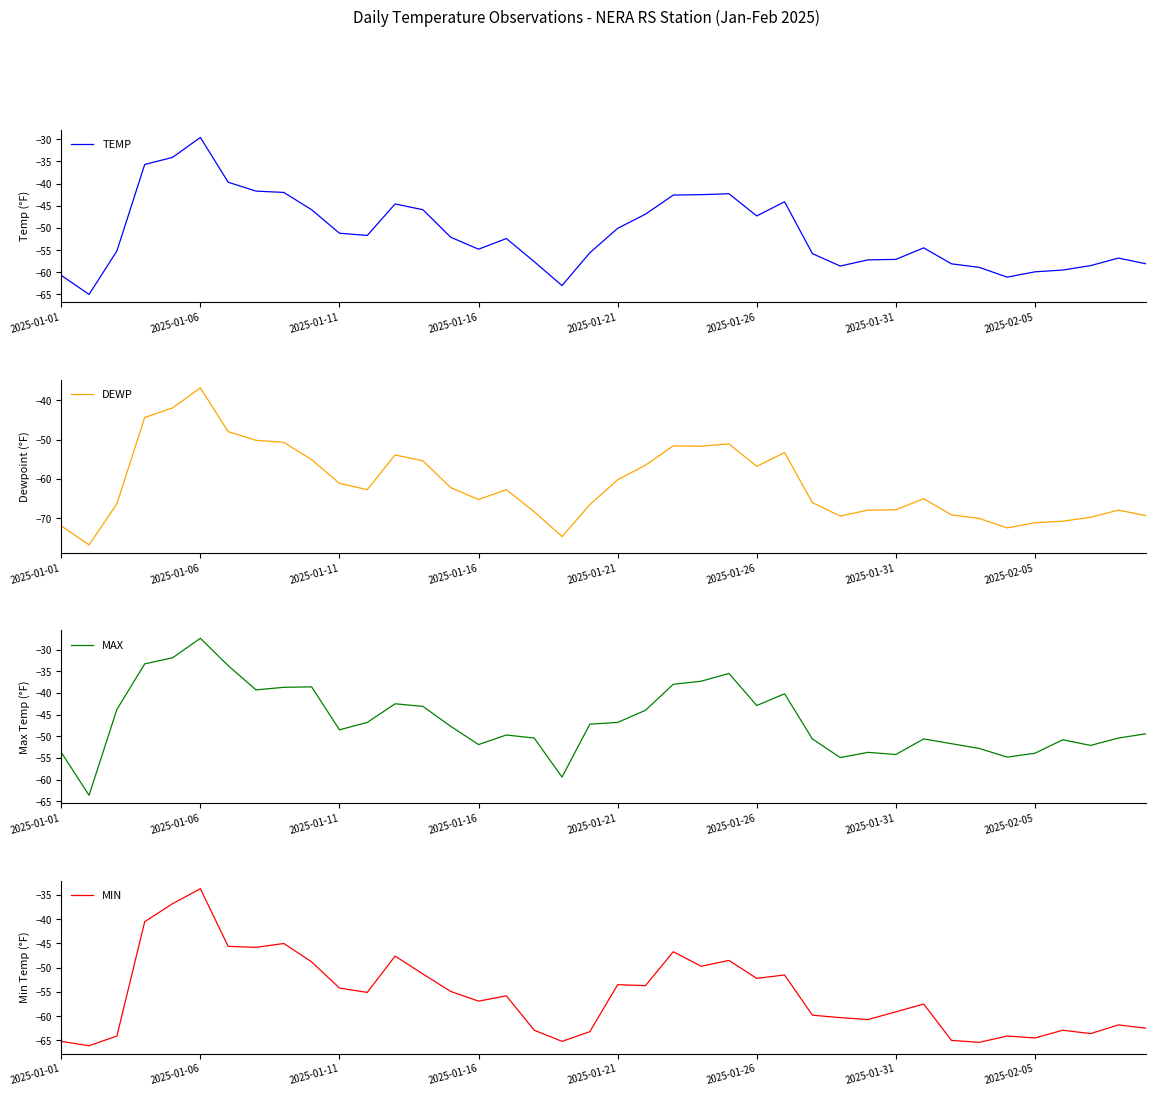

Is this an area chart (filled region under the line)?

No